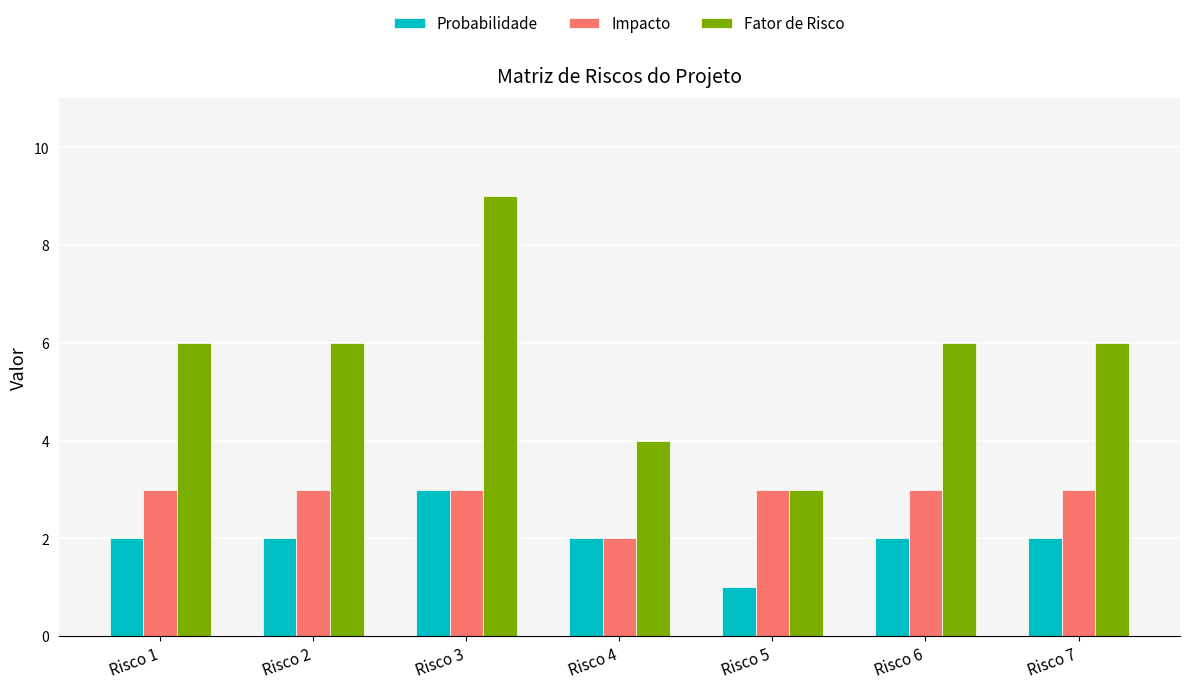

What is the sum of all Probabilidade values?

14